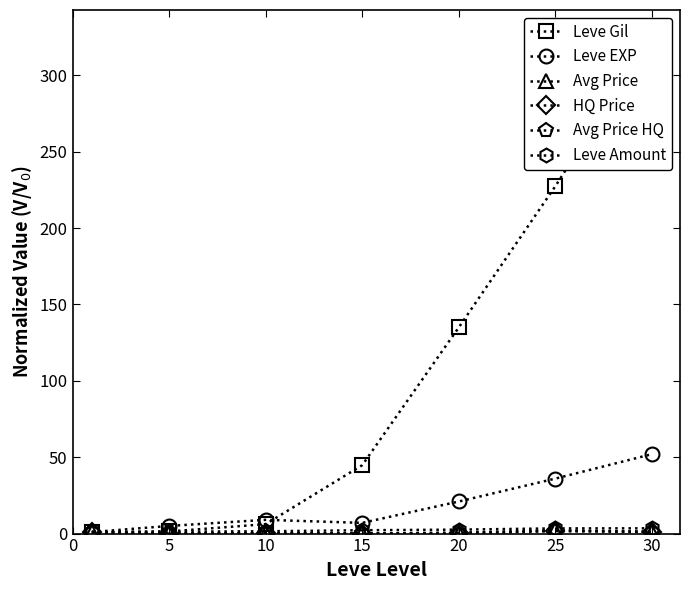

Reading right to left, transcribe all the data shown in this chart.

Leve Gil: 326.4	227.4	135.0	44.8	6.2	1.4	1.0
Leve EXP: 52.0	36.0	21.0	7.0	9.0	5.0	1.0
Avg Price: 1.1	2.2	0.6	0.1	0.2	0.1	1.0
HQ Price: 1.1	1.7	0.4	0.0	0.2	0.0	1.0
Avg Price HQ: 1.1	1.7	0.0	0.1	0.2	0.0	1.0
Leve Amount: 3.4	3.4	2.6	2.2	1.5	1.2	1.0